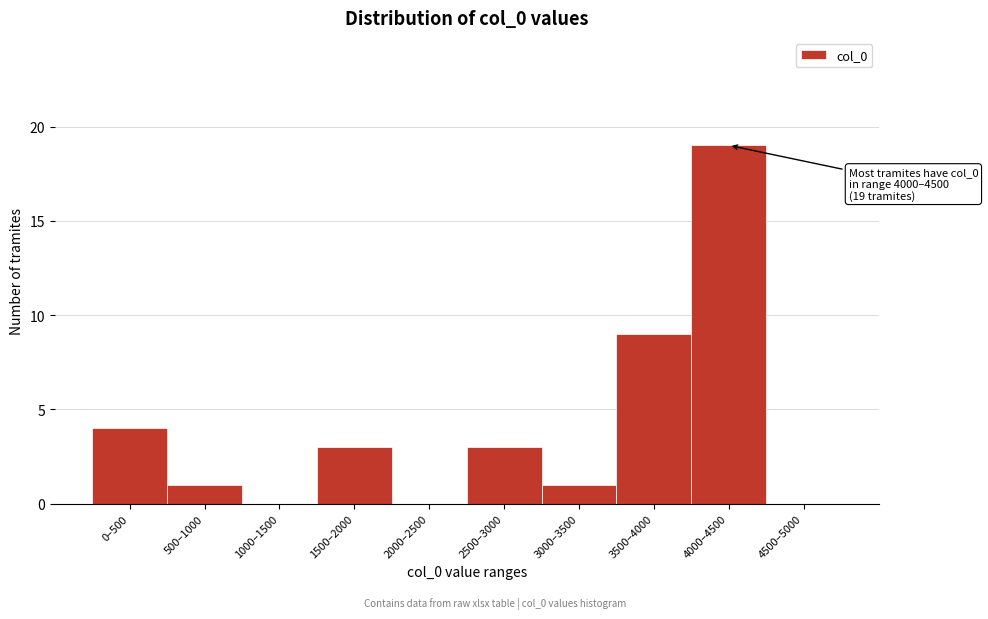

Reading left to right, list all the values displayed in this chart.

0–500=4	500–1000=1	1000–1500=0	1500–2000=3	2000–2500=0	2500–3000=3	3000–3500=1	3500–4000=9	4000–4500=19	4500–5000=0